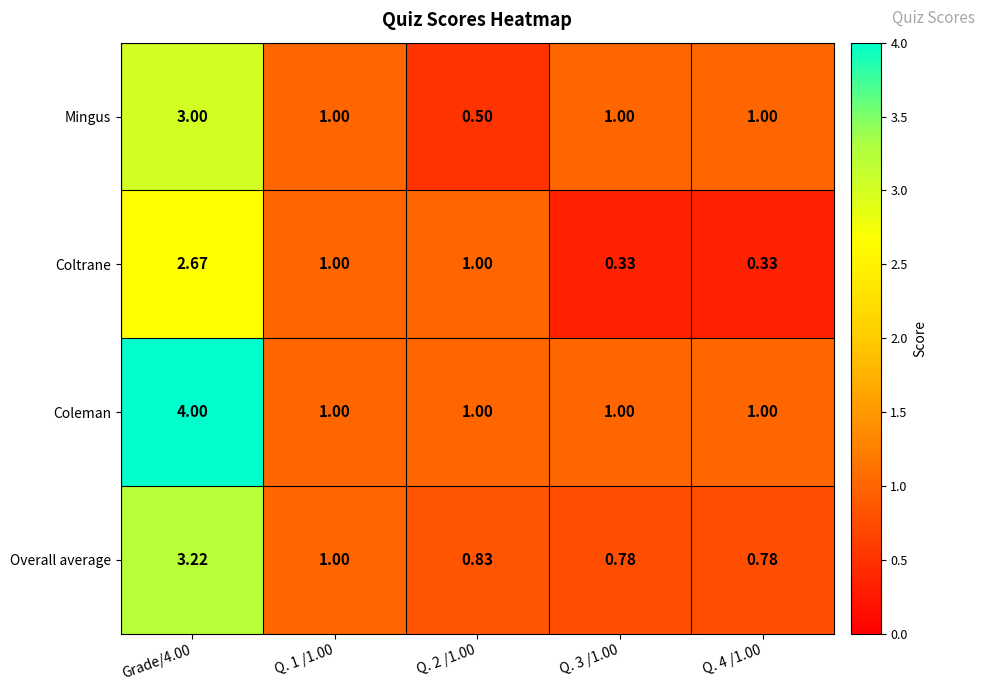

Which series has the largest total across all categories?

Coleman